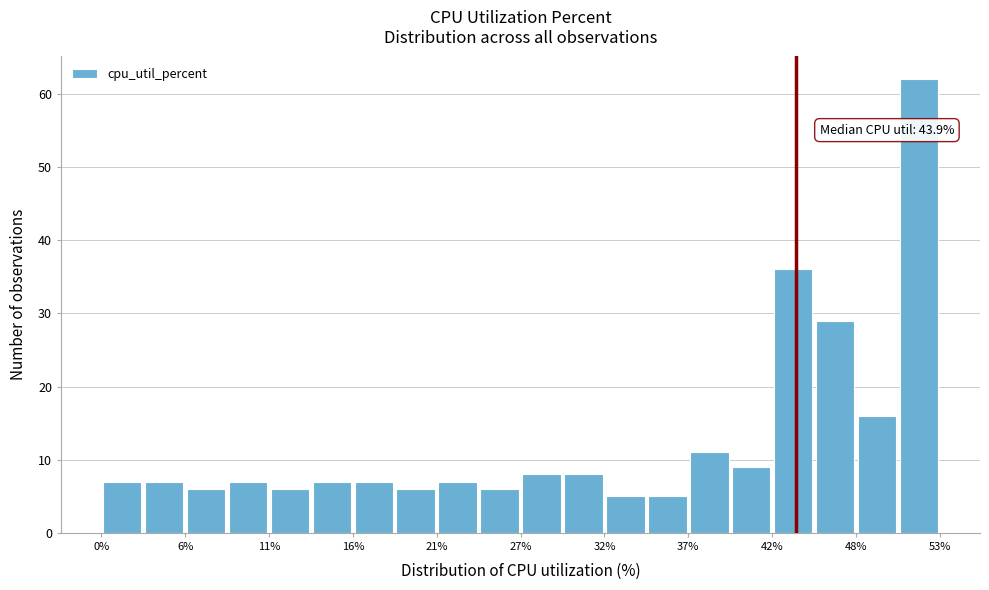

Read against the x-axis, roughly where is the centre of the tallest bar?

52